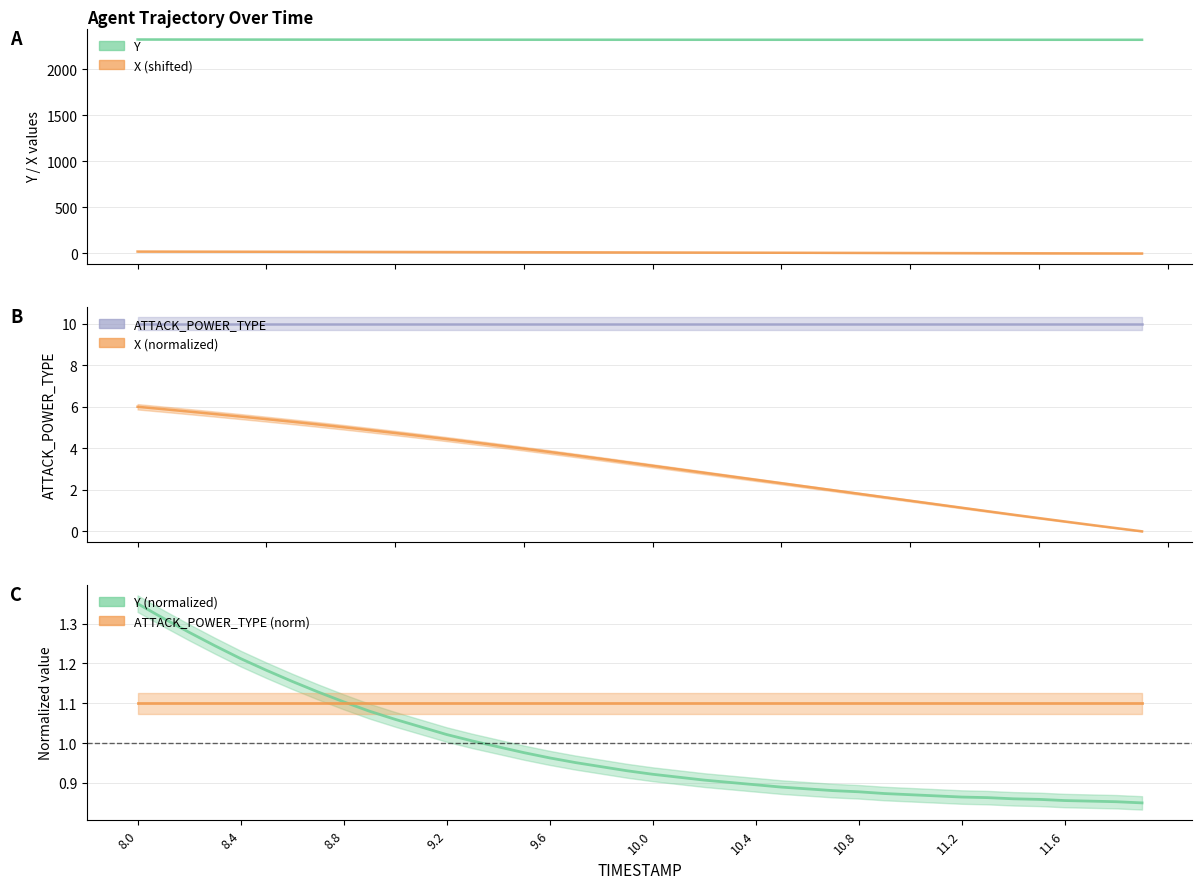

Does the chart display data point markers on the line(s)?

No